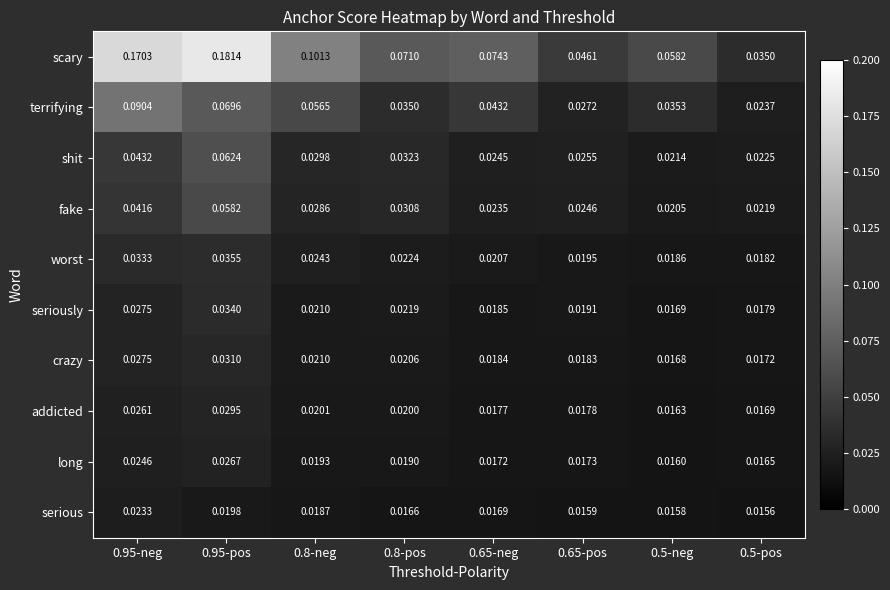

Which series has the widest spread of values?

scary